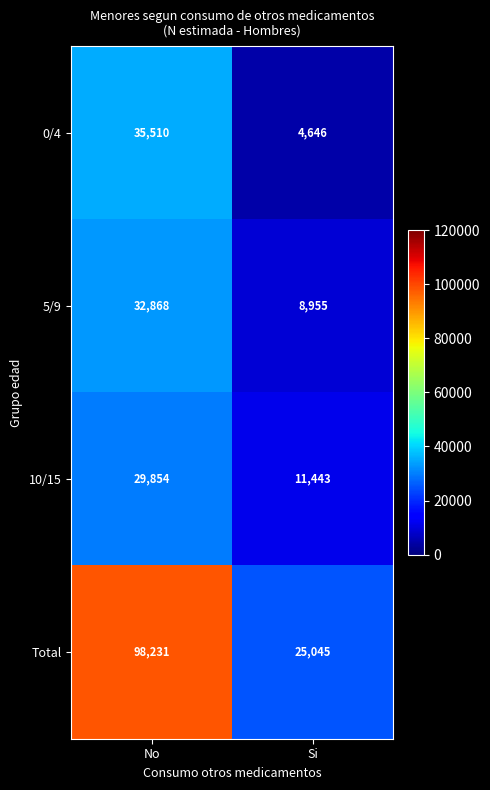

Reading left to right, extract all data points from this chart.

0/4: No=35510	Si=4646
5/9: No=32868	Si=8955
10/15: No=29854	Si=11443
Total: No=98231	Si=25045